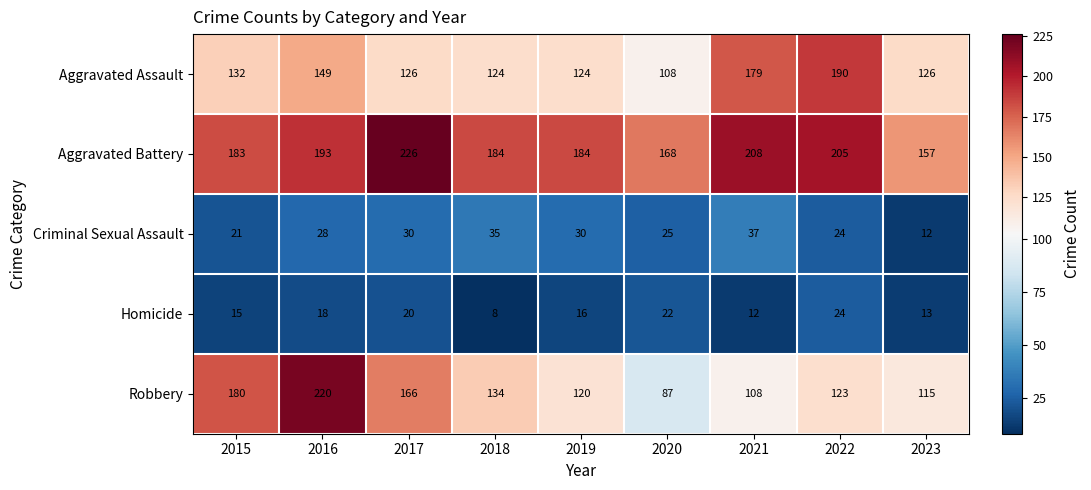

Is it true that Aggravated Assault equals 103 at 2016?

False